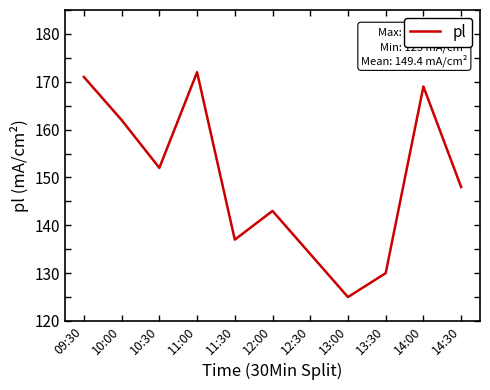

What is the difference between the maximum and minimum values?

47